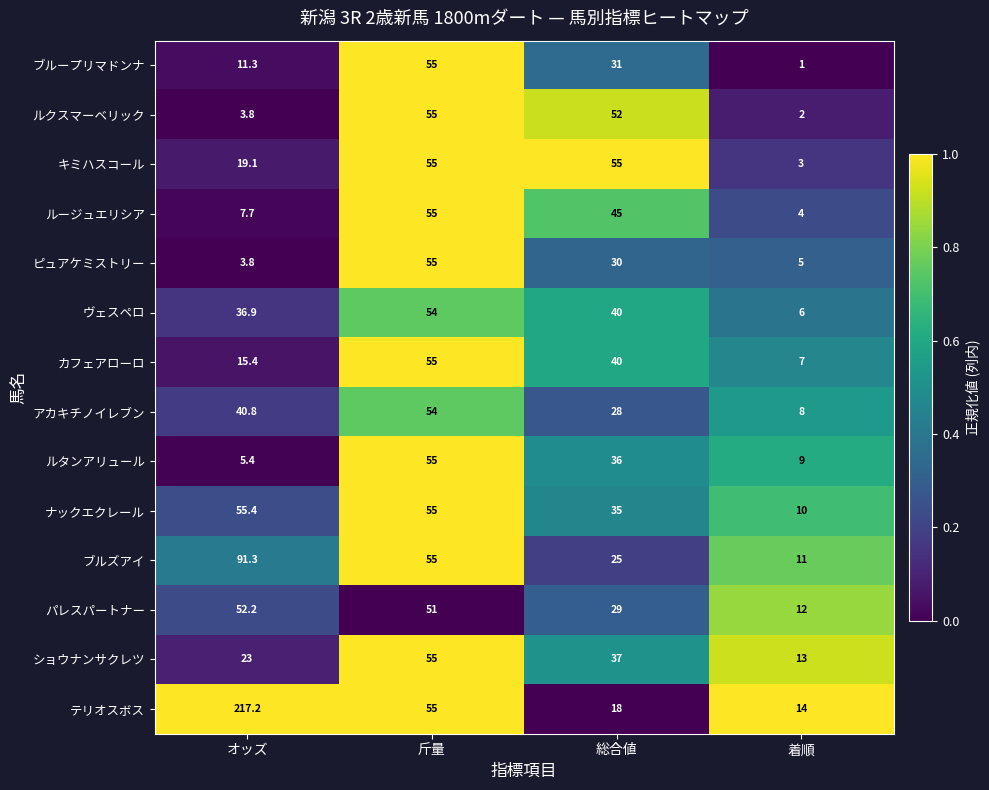

True or false: パレスパートナー has a value of 52.2 at オッズ.

True